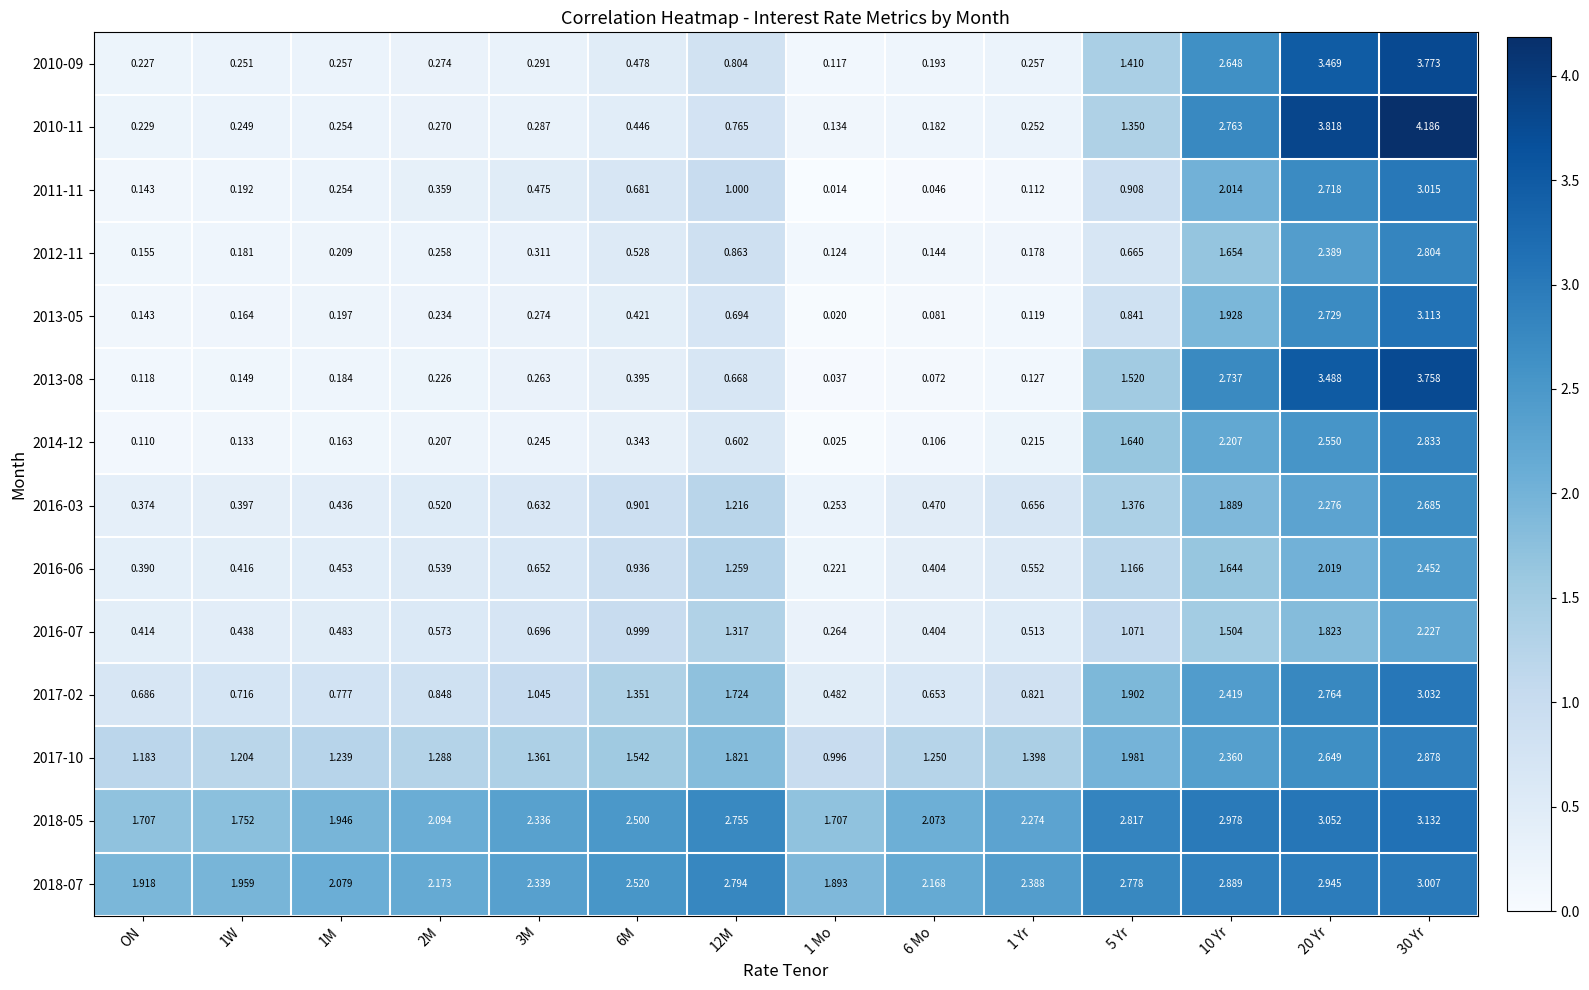

At how many categories does at least one series exceed 2?

11